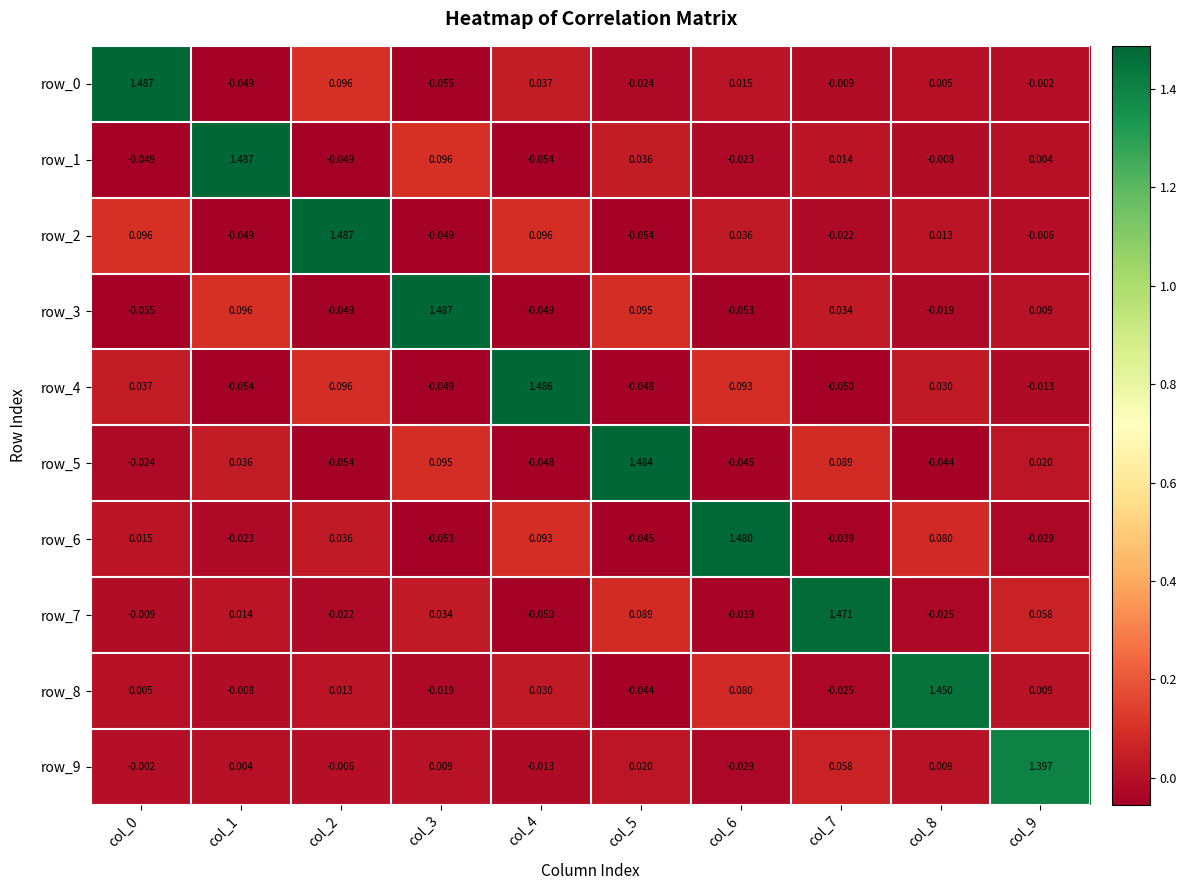

What is the difference between the maximum and minimum values in the row_1 series?

1.5